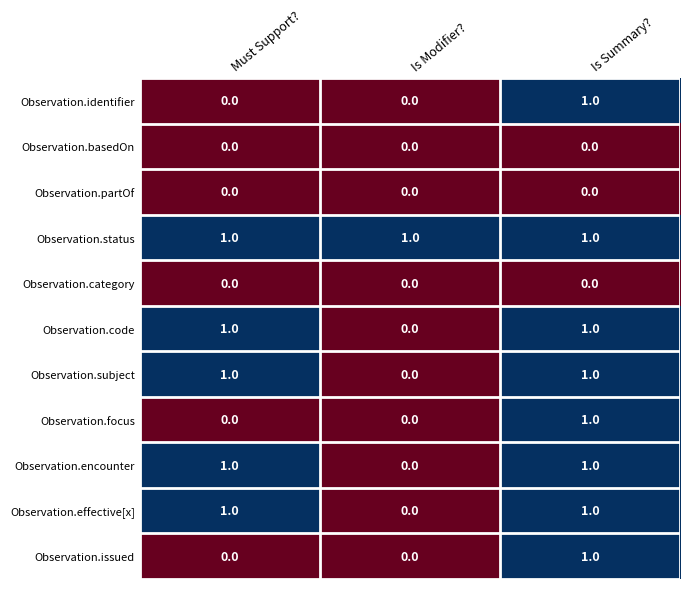

Where is Observation.subject nearest to the value 0?

Is Modifier?